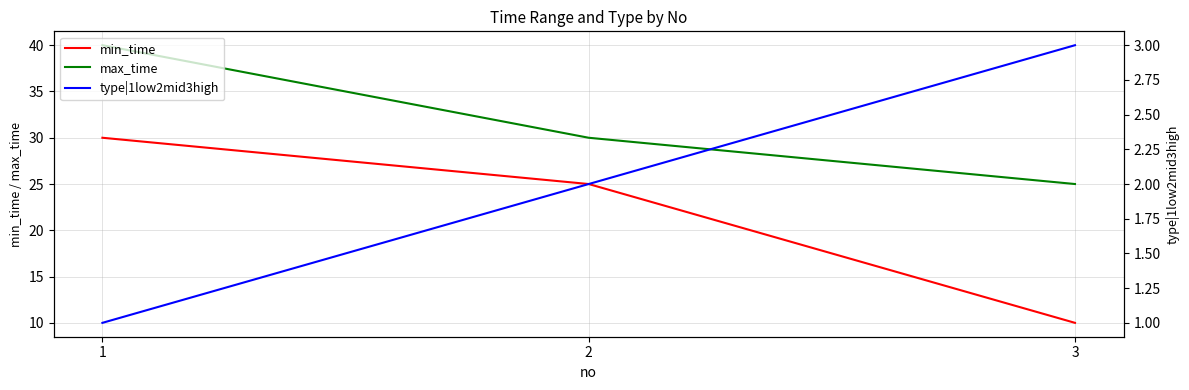

What is the sum of the min_time values at 3 and 2?

35